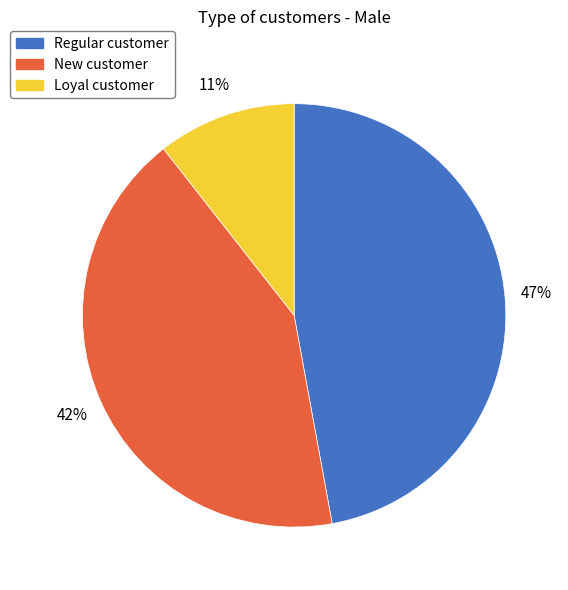

Combined, do New customer and Loyal customer account for over 50%?

Yes